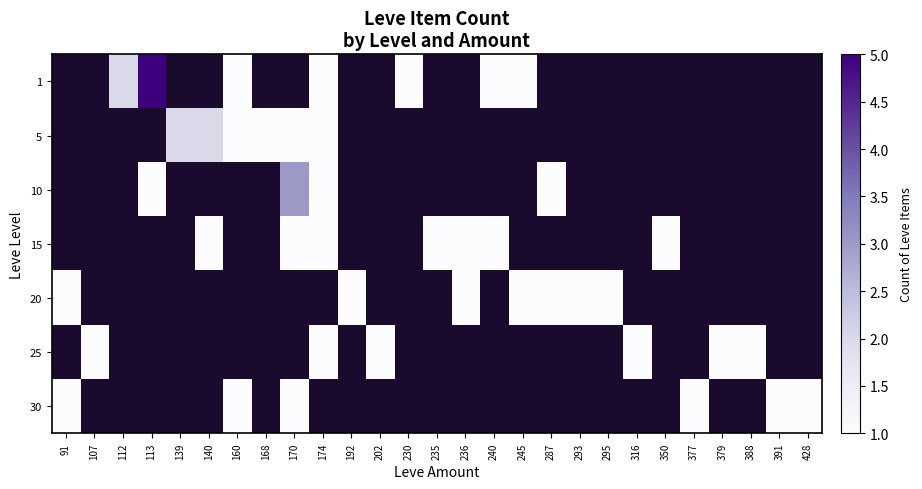

Is the value of 1 at 140 greater than the value of 15 at 168?

No